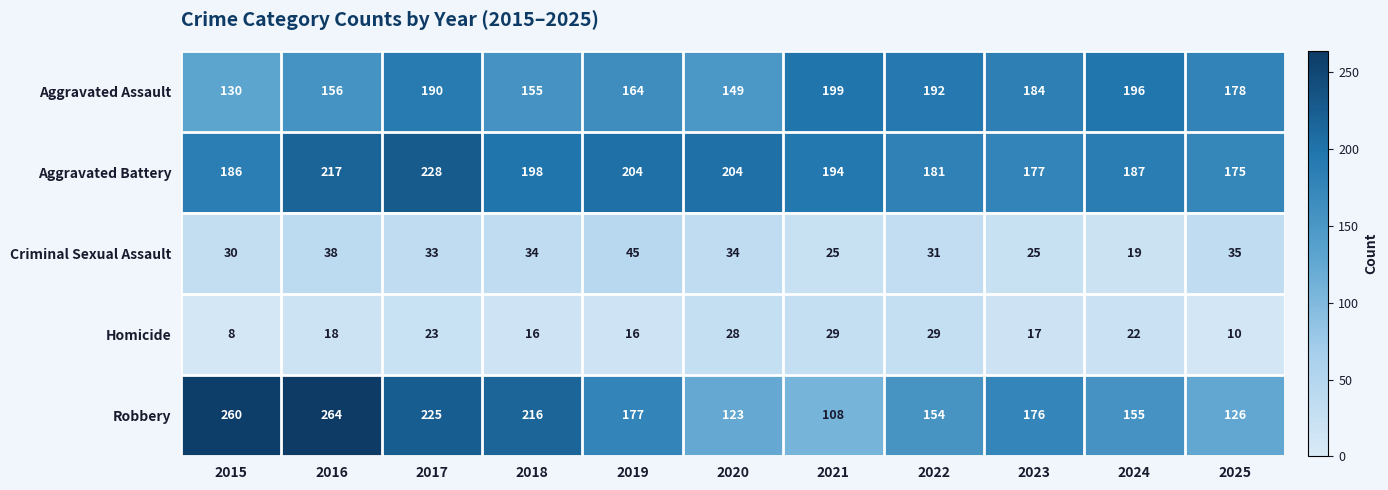

List the series in order of their peak value, lowest first.

Homicide, Criminal Sexual Assault, Aggravated Assault, Aggravated Battery, Robbery